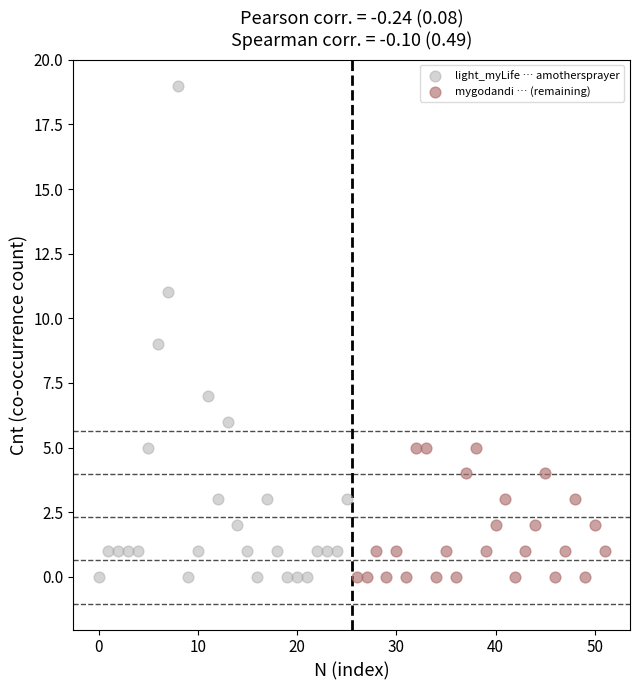

Which series contains the highest Y value?

light_myLife … amothersprayer